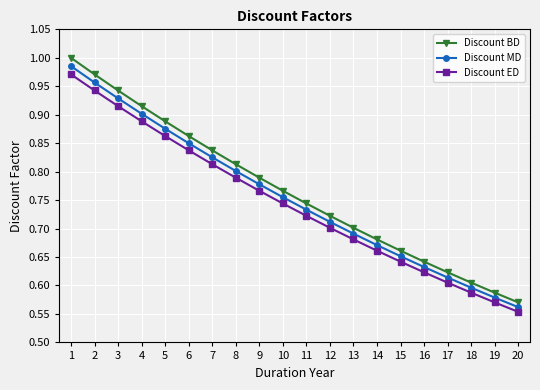

Which category has the lowest value across all series?

20